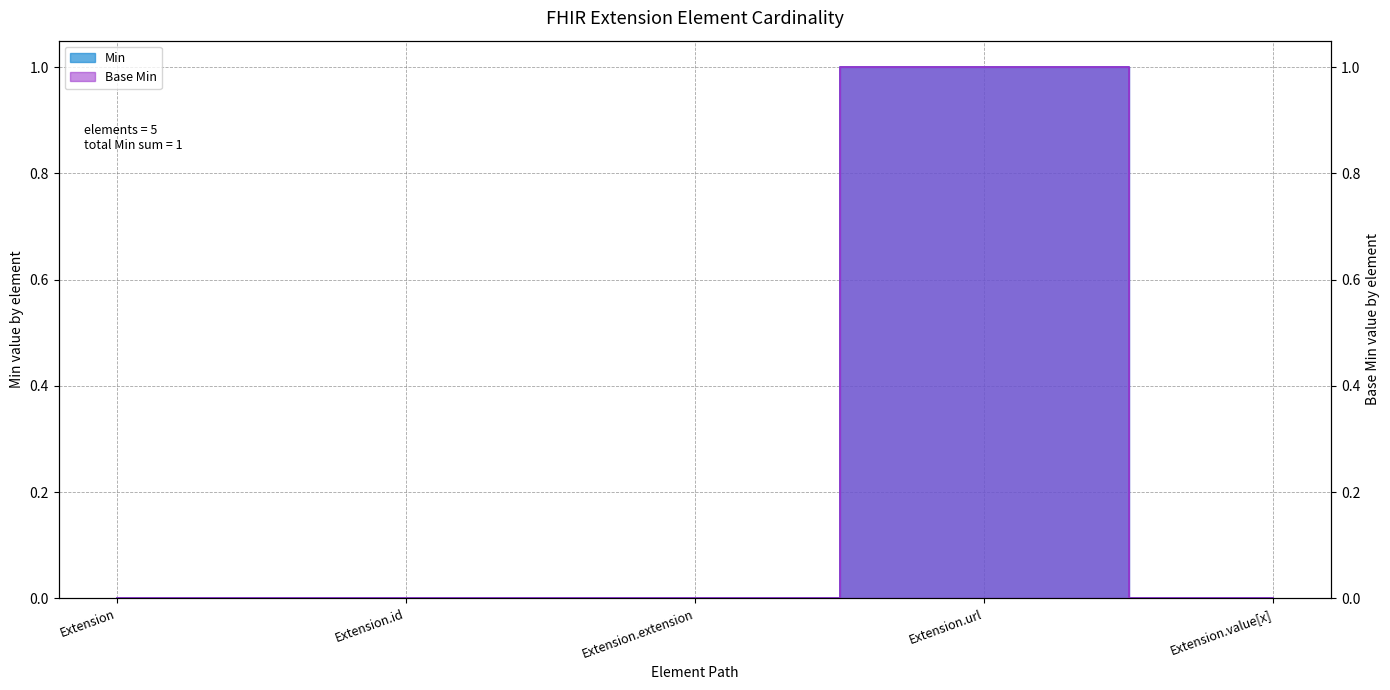

What is the highest value of the Base Min series?

1